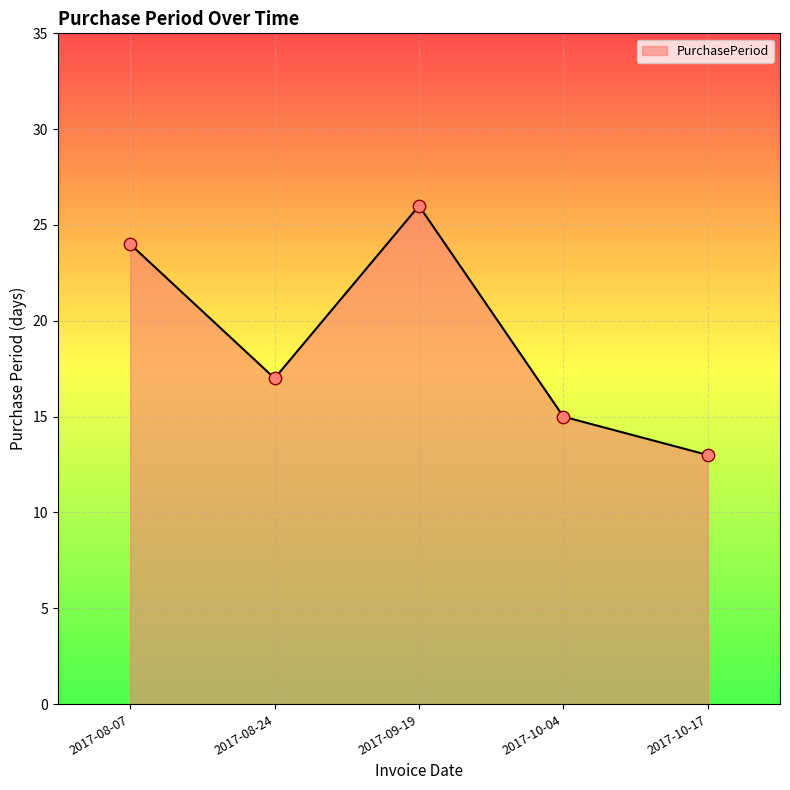

What is the change in value from 2017-08-07 to 2017-10-17?

-11